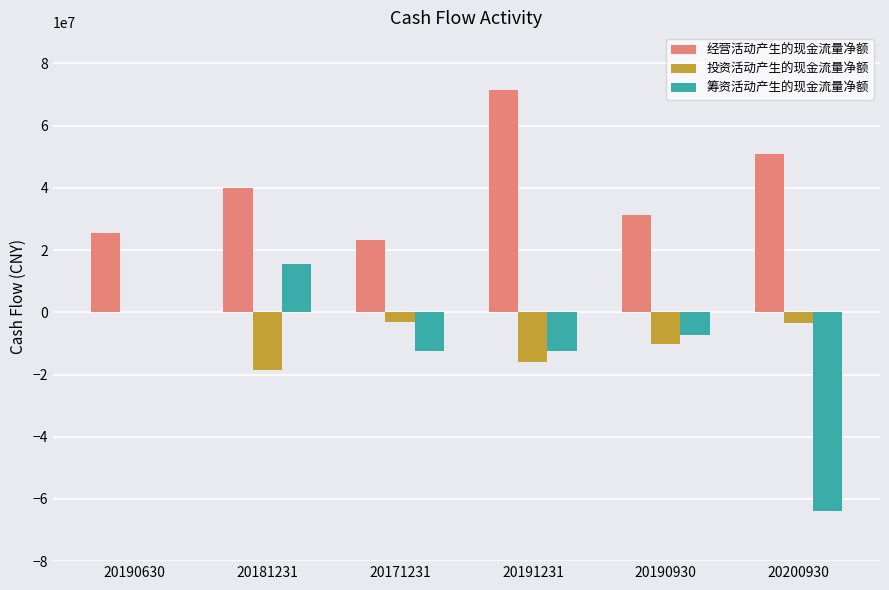

How many data points in 筹资活动产生的现金流量净额 are above -7423822?

2